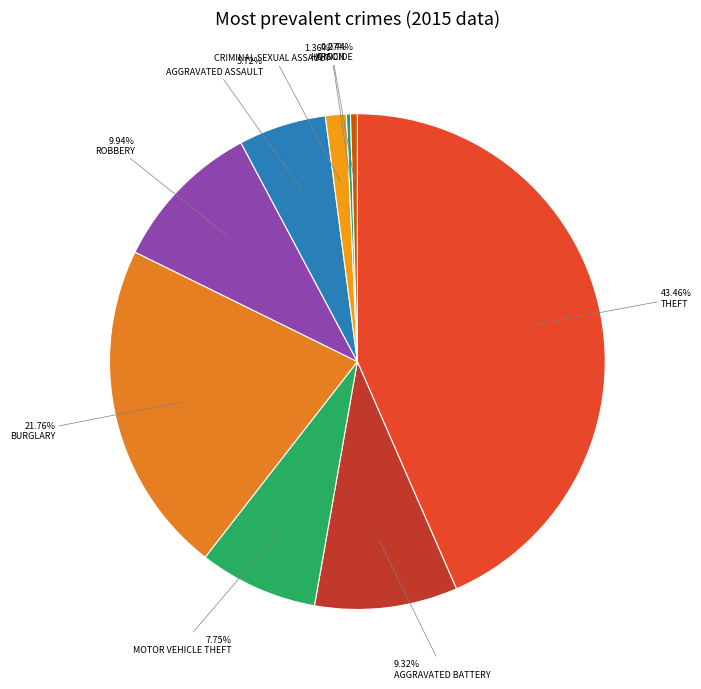

What is the smallest slice in the pie chart?

Arson